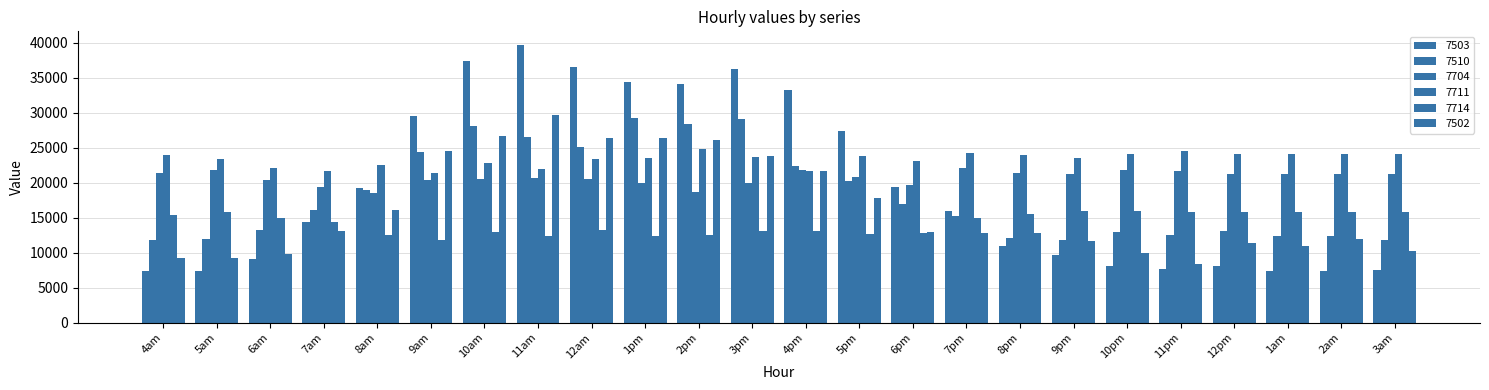

How many bars are there in total?

144